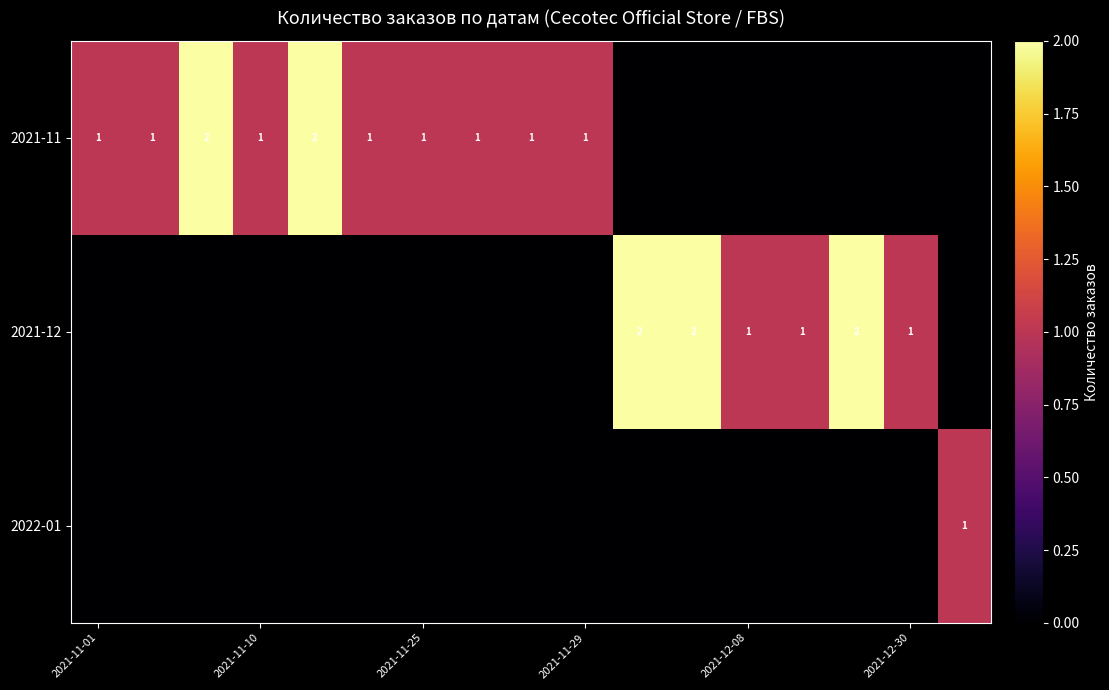

The value of 2021-12 at 2021-12-30 is 1. True or false?

True